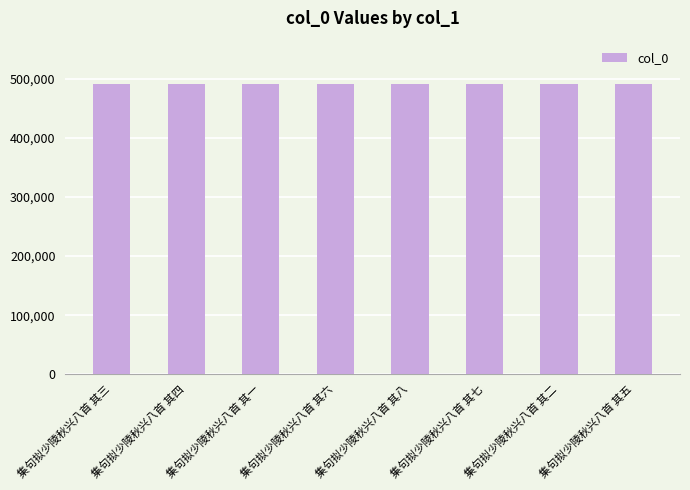

What is the average value?

490406